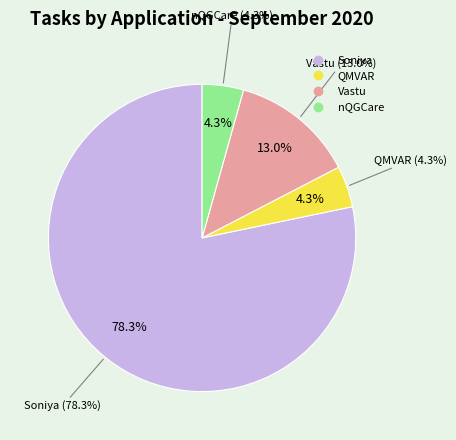

How many slices are in this pie chart?

4